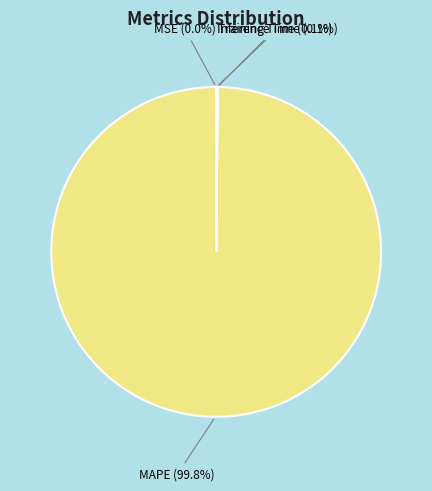

Which category has the biggest portion of the pie?

MAPE